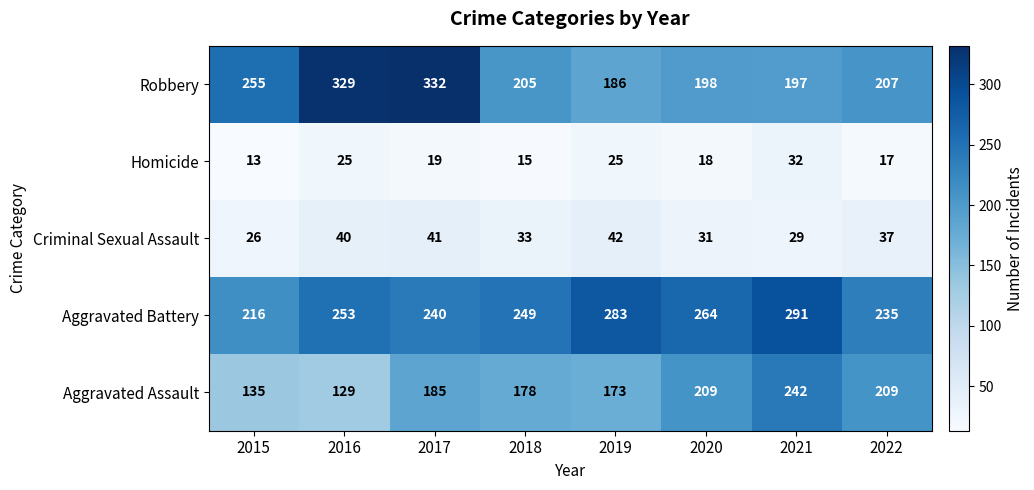

True or false: Robbery has a value of 207 at 2022.

True